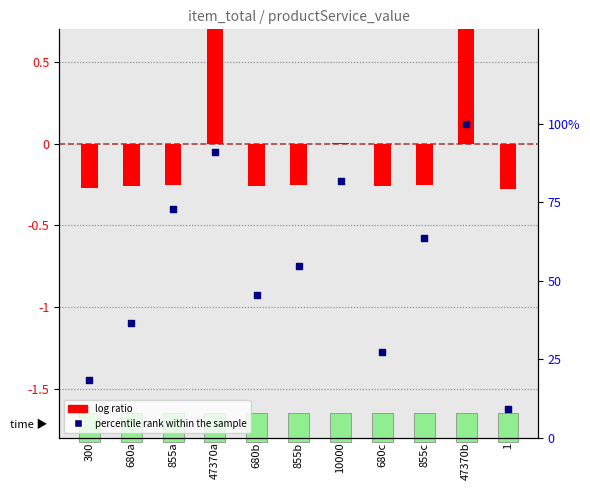

At how many categories does at least one series exceed 12?

10